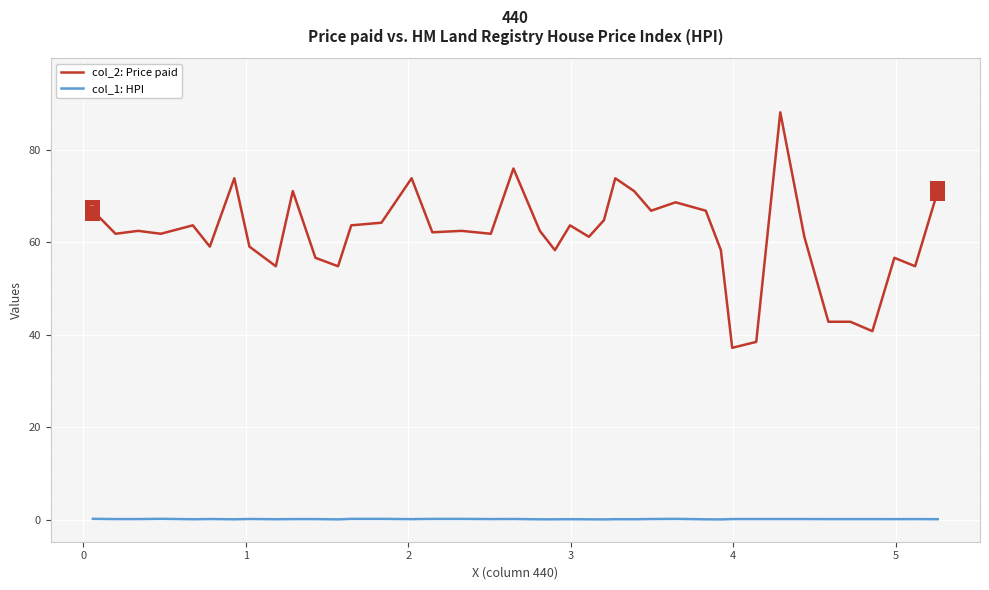

Which series has the widest spread of values?

col_2: Price paid